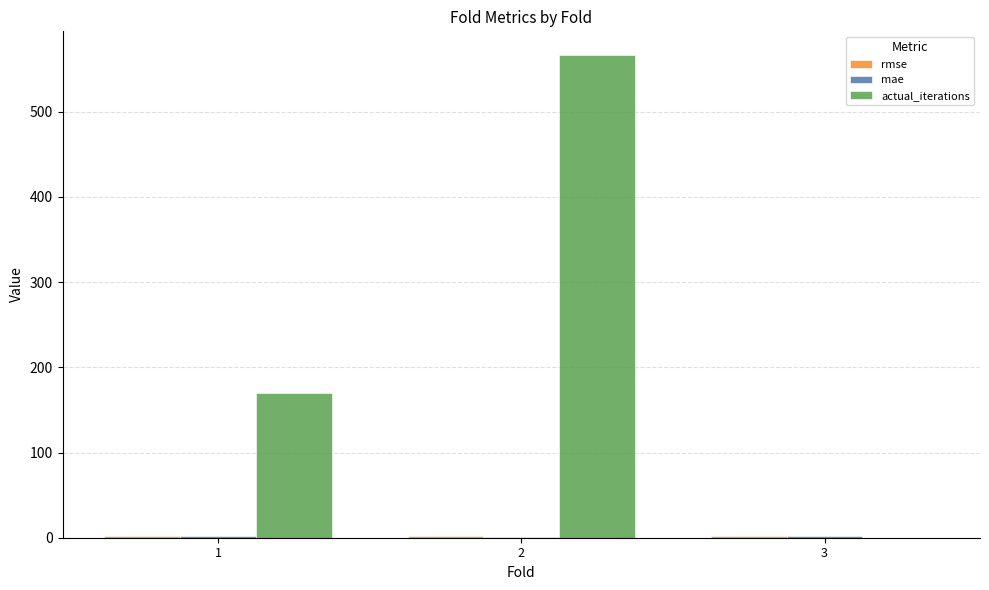

Between 1 and 3, which series saw the biggest shift?

actual_iterations